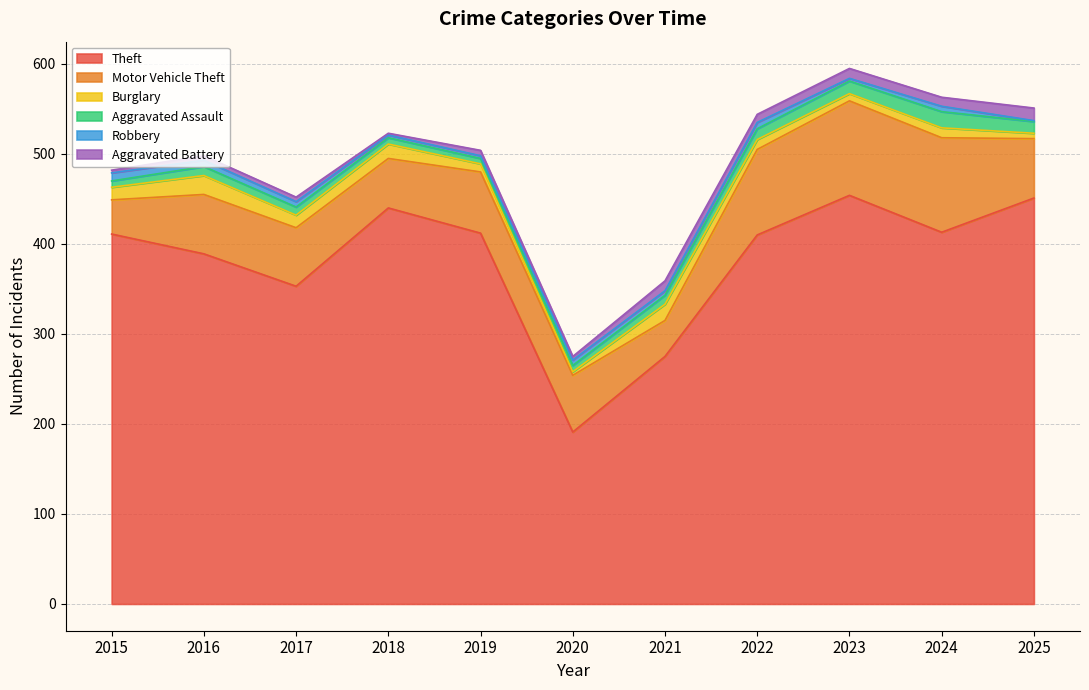

How many data points does each series have?

11